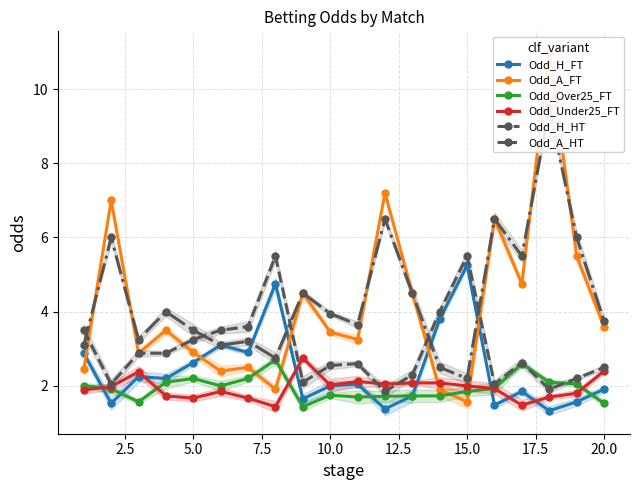

True or false: Odd_Under25_FT has more than 0 points higher than both neighbors.

True